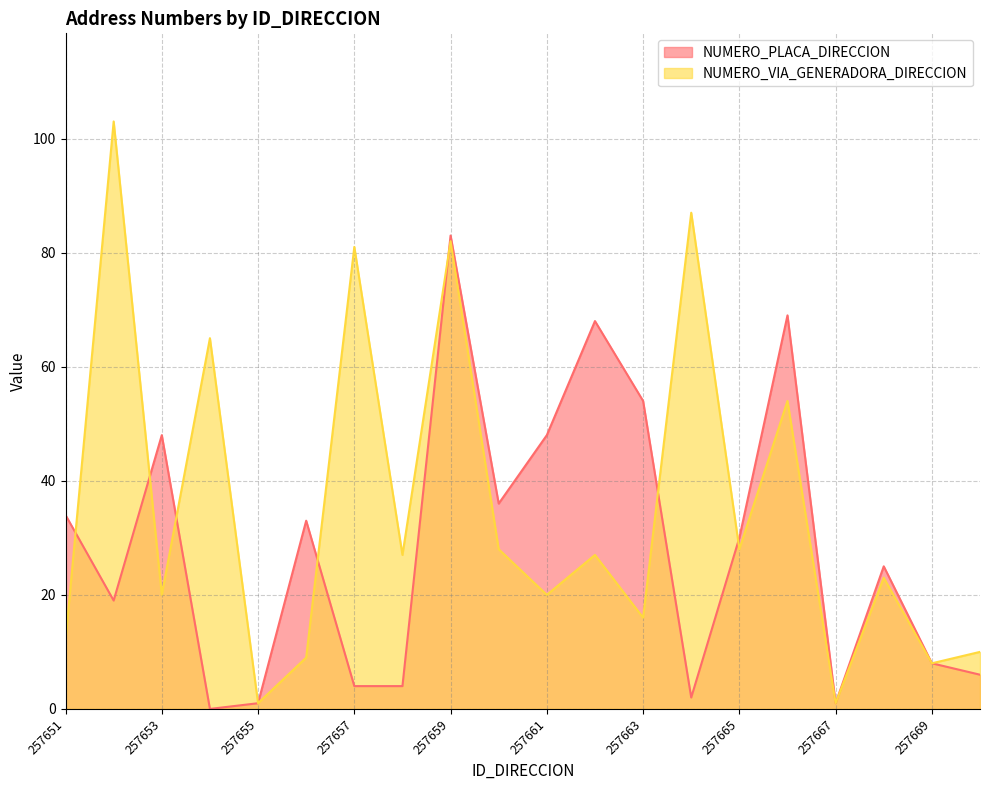

Is it true that NUMERO_VIA_GENERADORA_DIRECCION equals 9 at 257656?

True